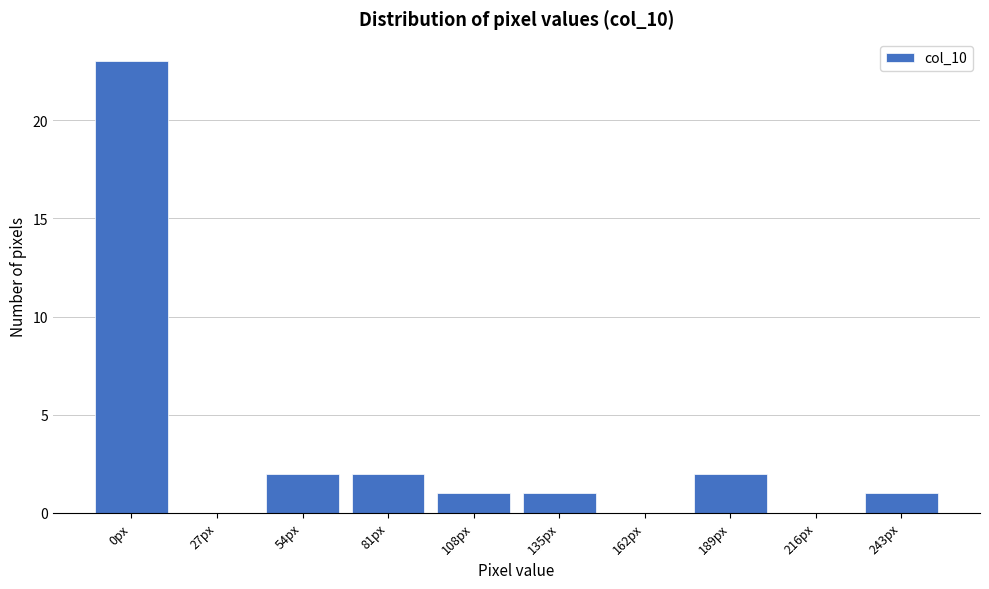

Reading left to right, what are all the values shown in this chart?

0px=23	27px=0	54px=2	81px=2	108px=1	135px=1	162px=0	189px=2	216px=0	243px=1